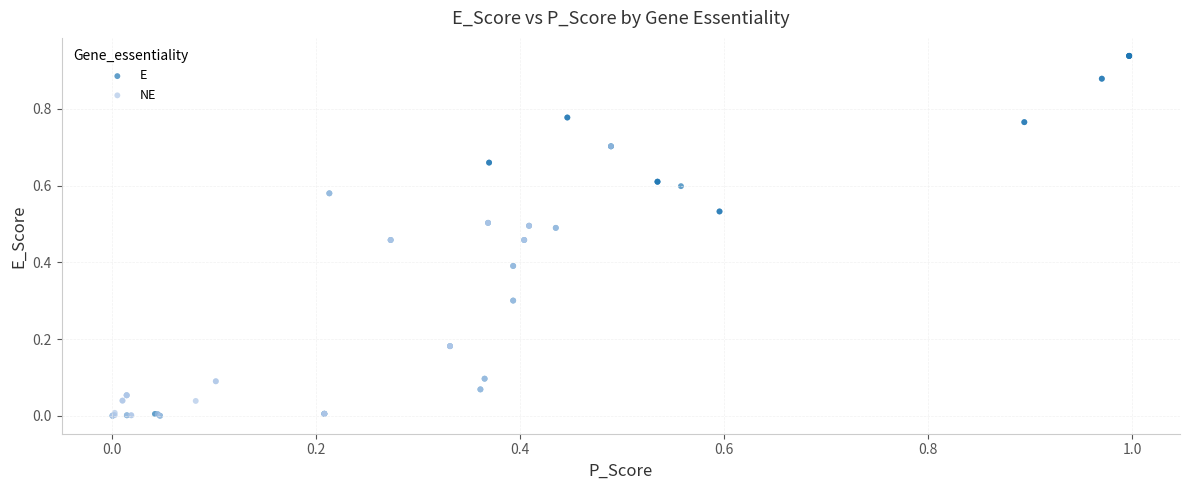

Which series has the widest spread of Y values?

E